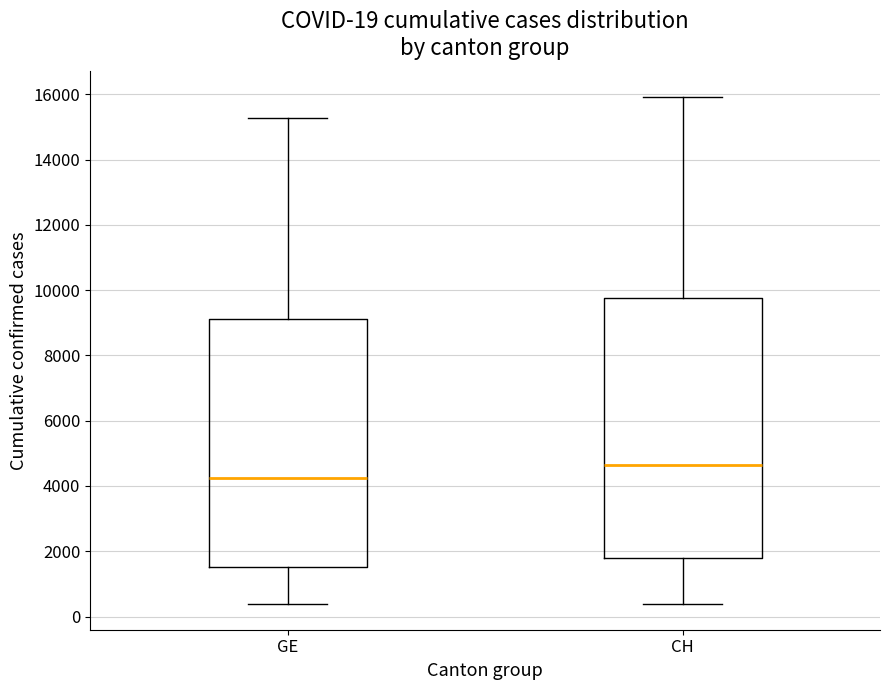

Comparing the boxes themselves (not the whiskers), which one is the tallest?

CH